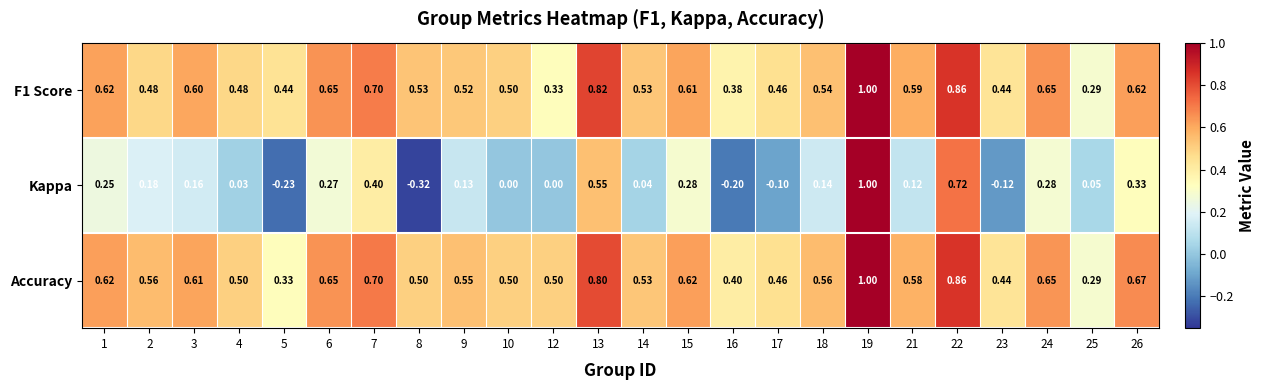

Which series has the largest range (max minus min)?

Kappa